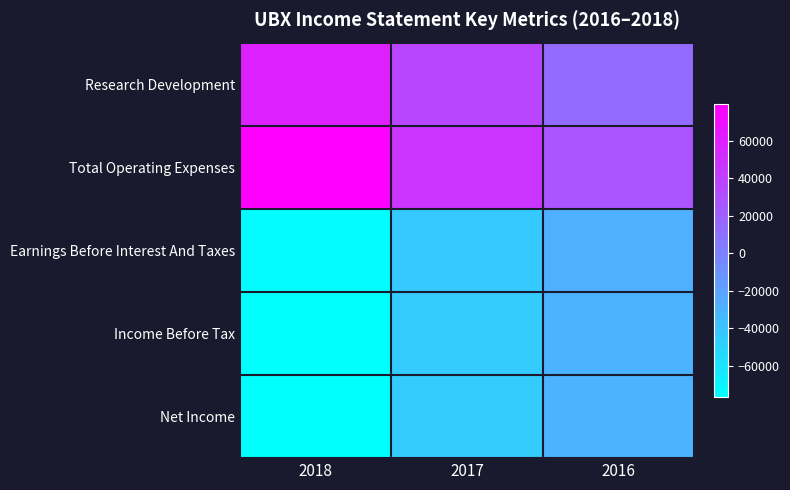

Reading right to left, what are all the values shown in this chart?

Research Development: 2016=13700	2017=37400	2018=58900
Total Operating Expenses: 2016=28200	2017=47000	2018=79500
Earnings Before Interest And Taxes: 2016=-28100	2017=-43400	2018=-74200
Income Before Tax: 2016=-30400	2017=-44700	2018=-76400
Net Income: 2016=-30400	2017=-44700	2018=-76400